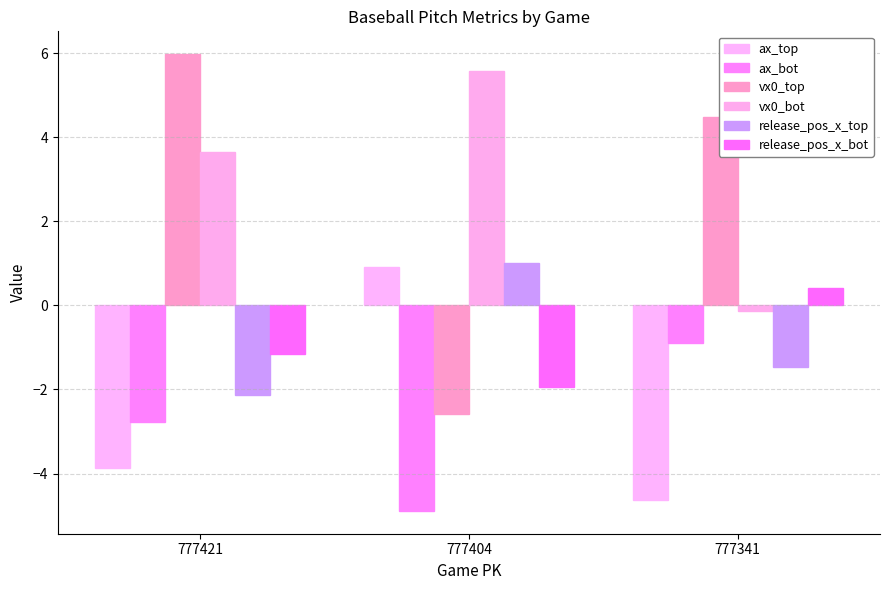

What is the smallest value displayed?

-4.9